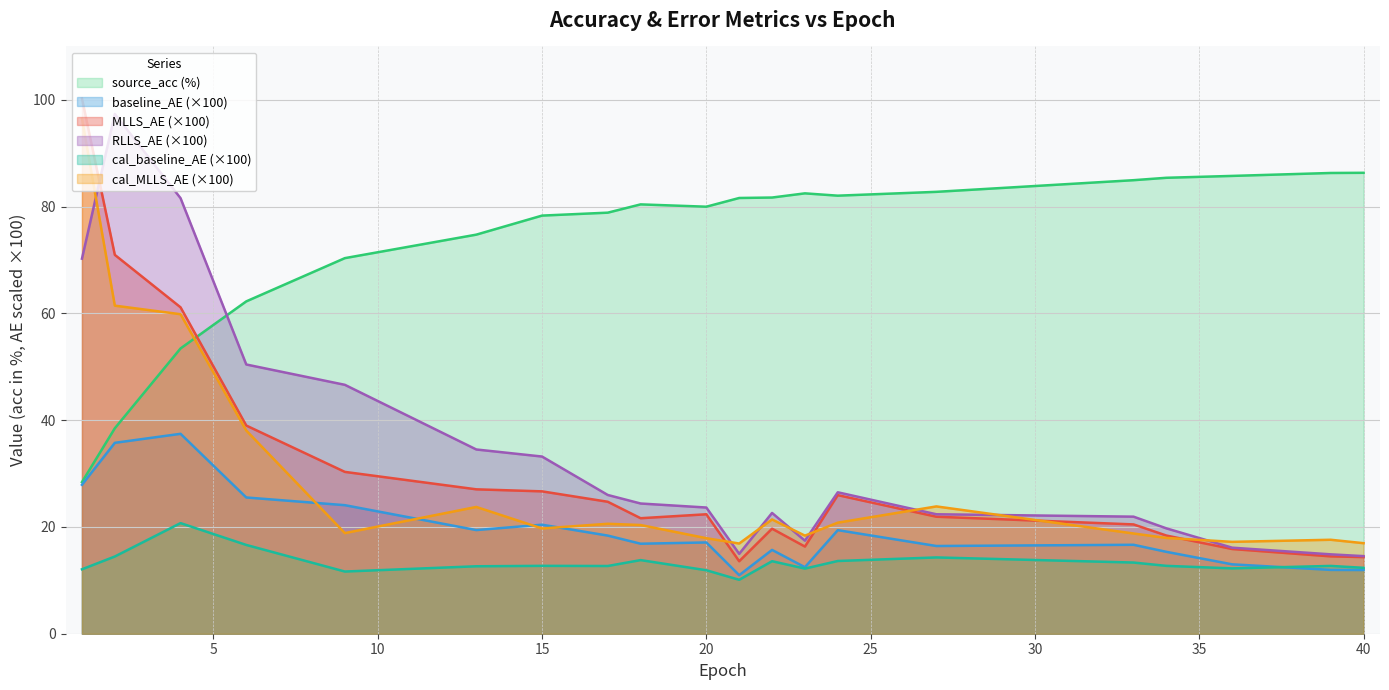

Which series has the largest total across all categories?

source_acc (%)